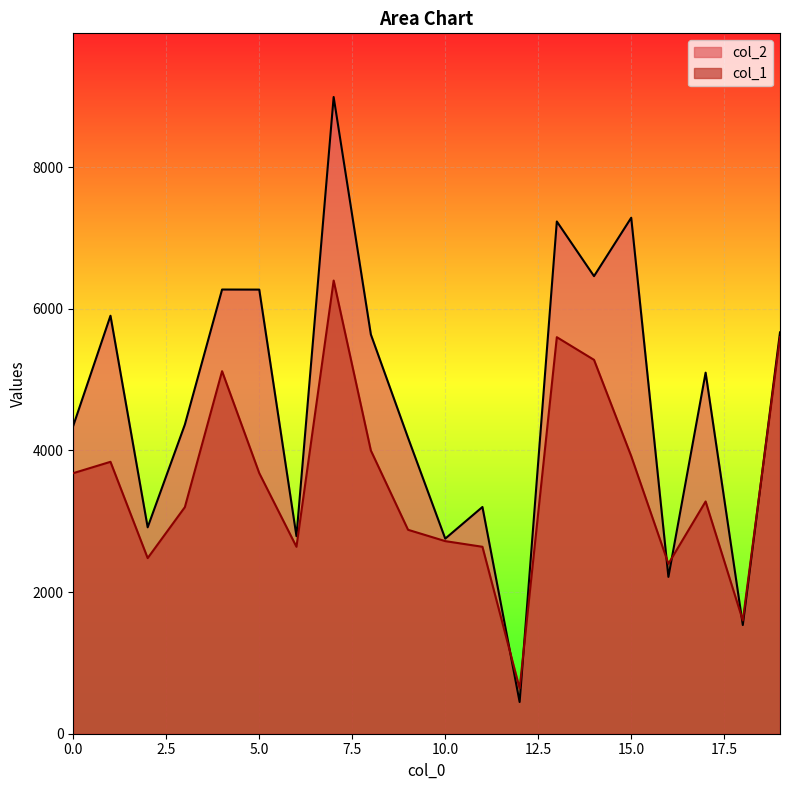

The col_2 series shows 3202 at 11. True or false?

True